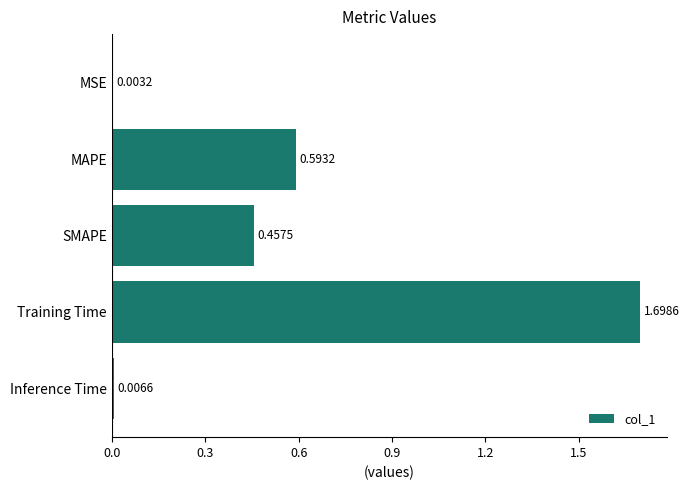

What is the change in value from MAPE to Inference Time?

-0.6